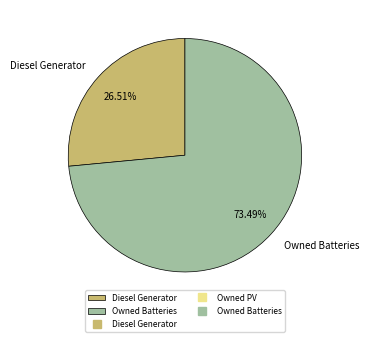

Is there a majority slice in this chart?

Yes